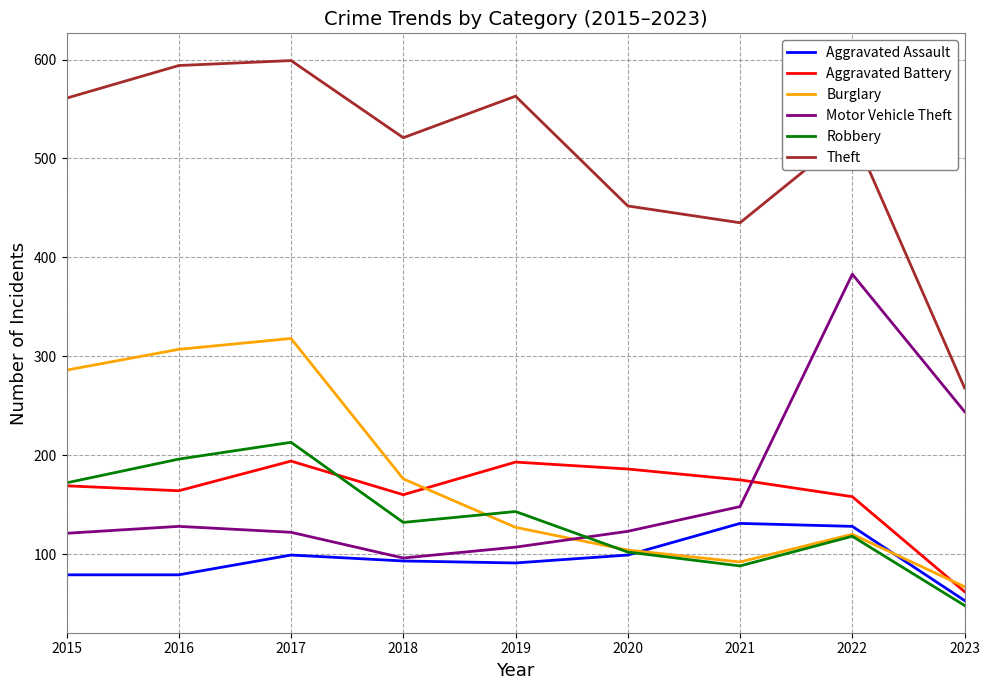

At how many categories does at least one series exceed 105?

9